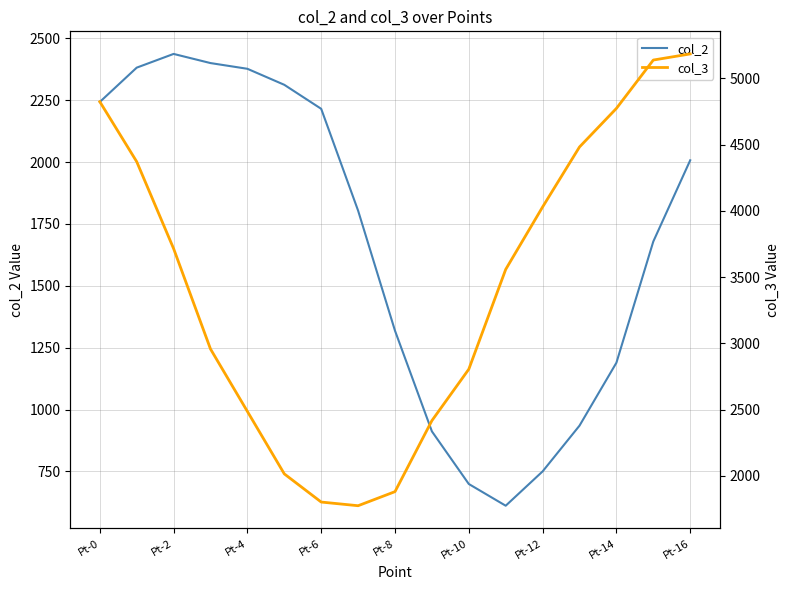

How many lines are shown in the chart?

2